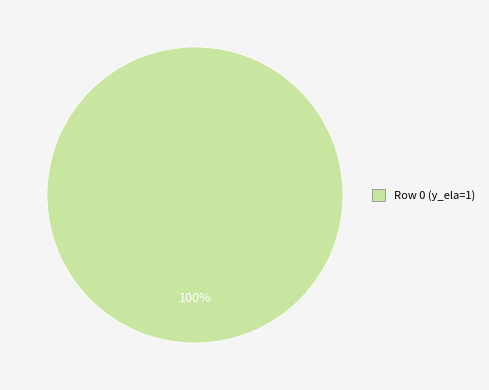

Is there a majority slice in this chart?

Yes